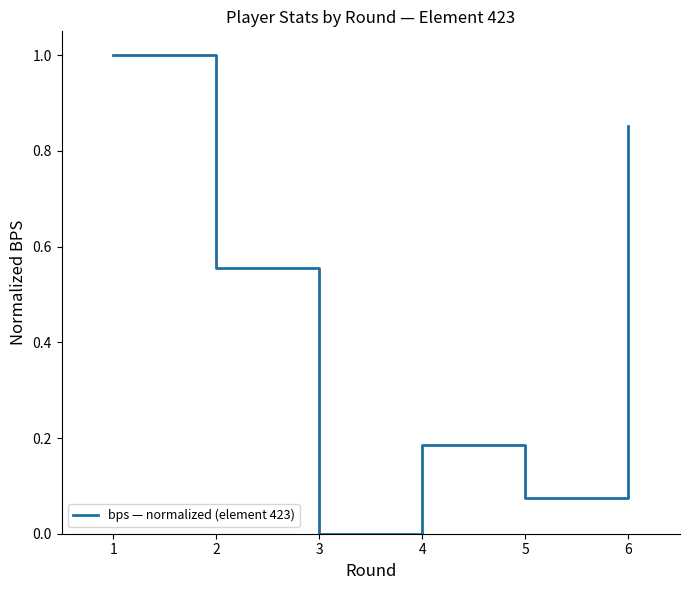

List the labels in order of value, largest first.

1, 6, 2, 4, 5, 3